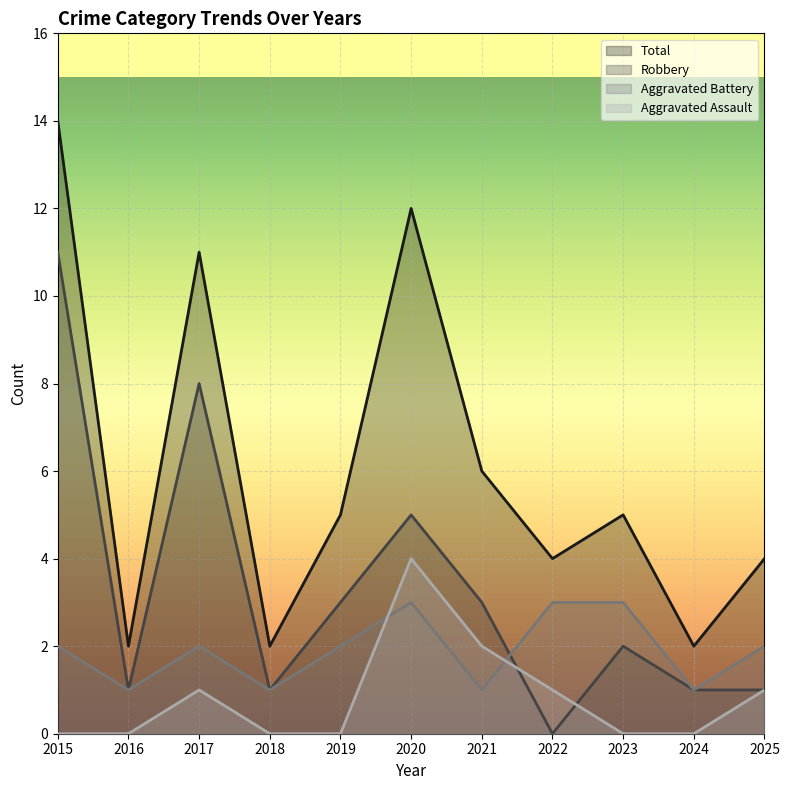

The Aggravated Battery series shows 1 at 2021. True or false?

True